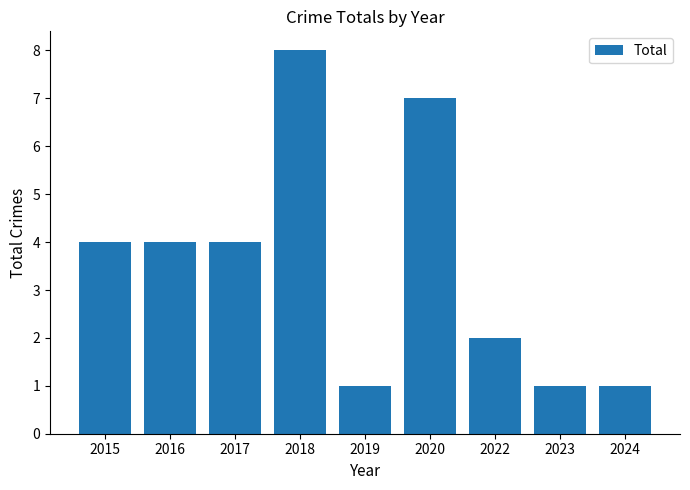

What is the average value?

4